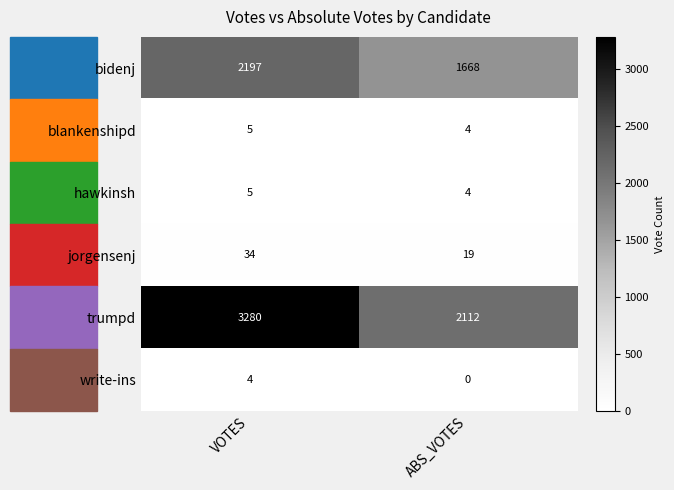

At which label does bidenj reach its minimum?

ABS_VOTES